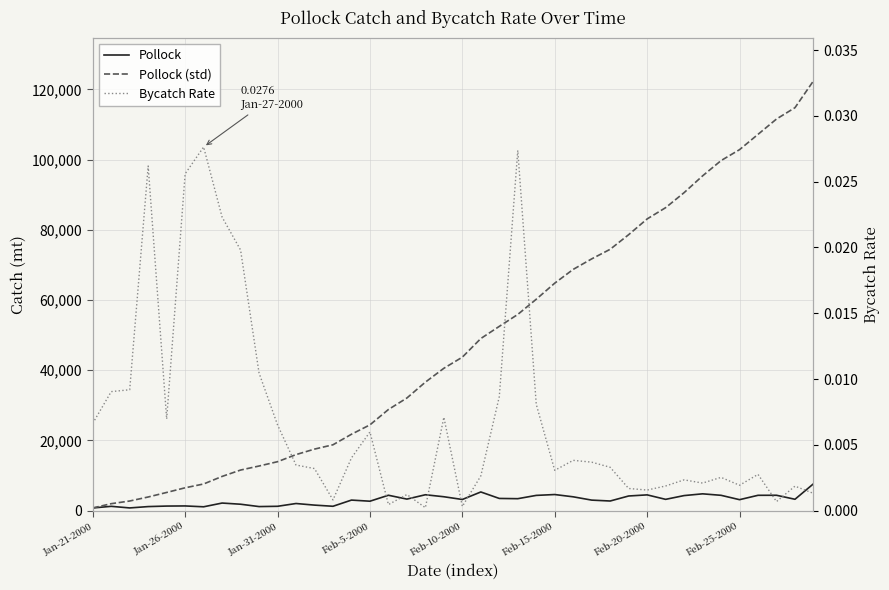

How many interior local peaks does the Bycatch Rate series have?

11